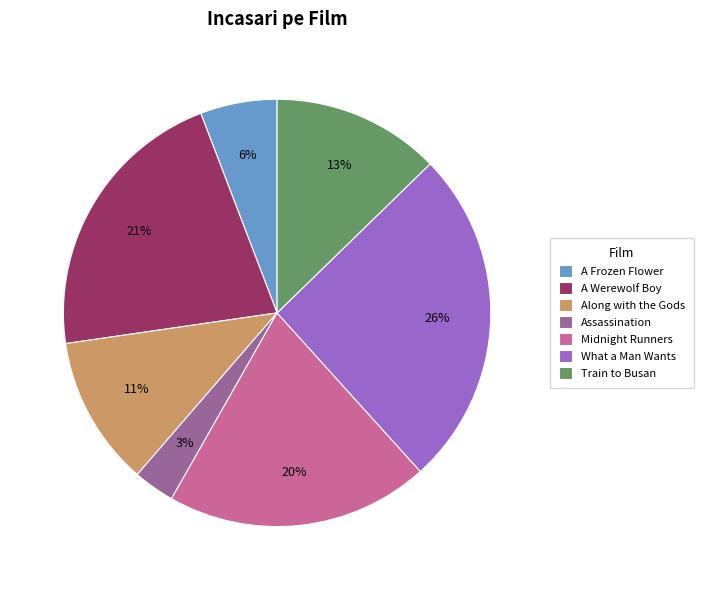

Does Midnight Runners represent more than half of the total?

No